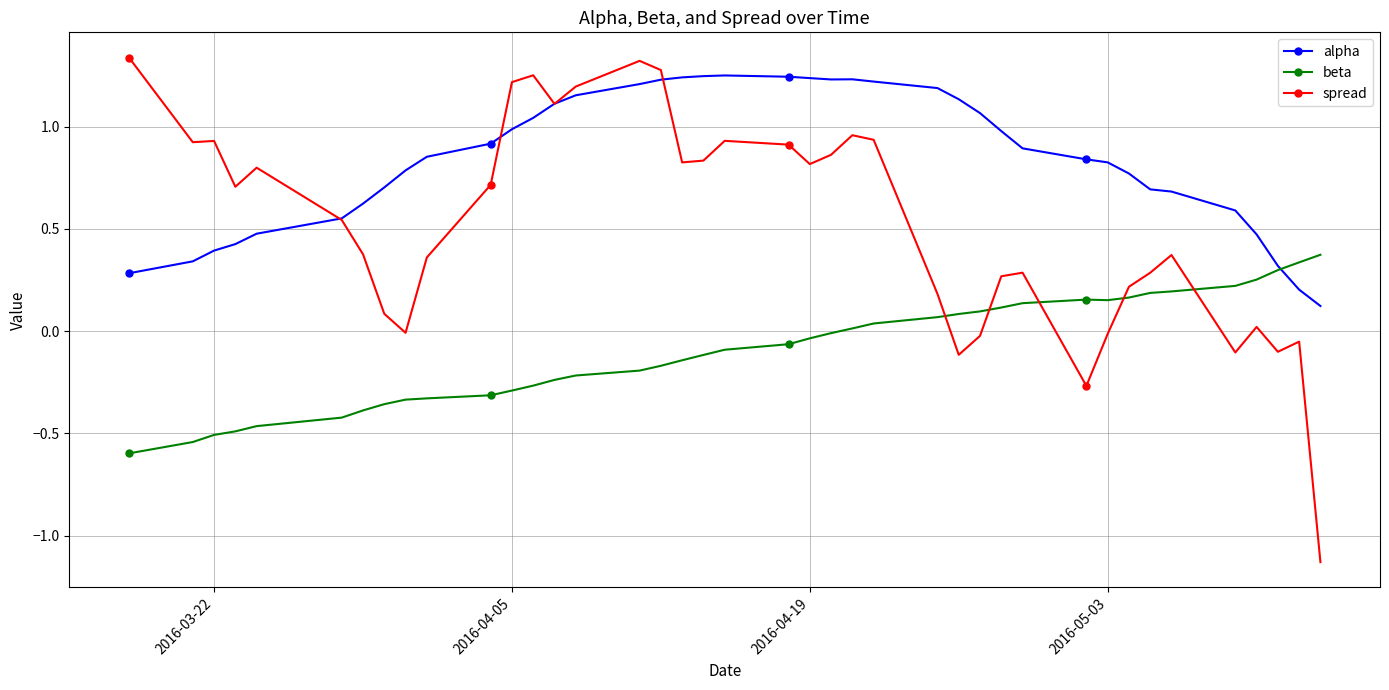

List the series in order of their overall mean, highest first.

alpha, spread, beta